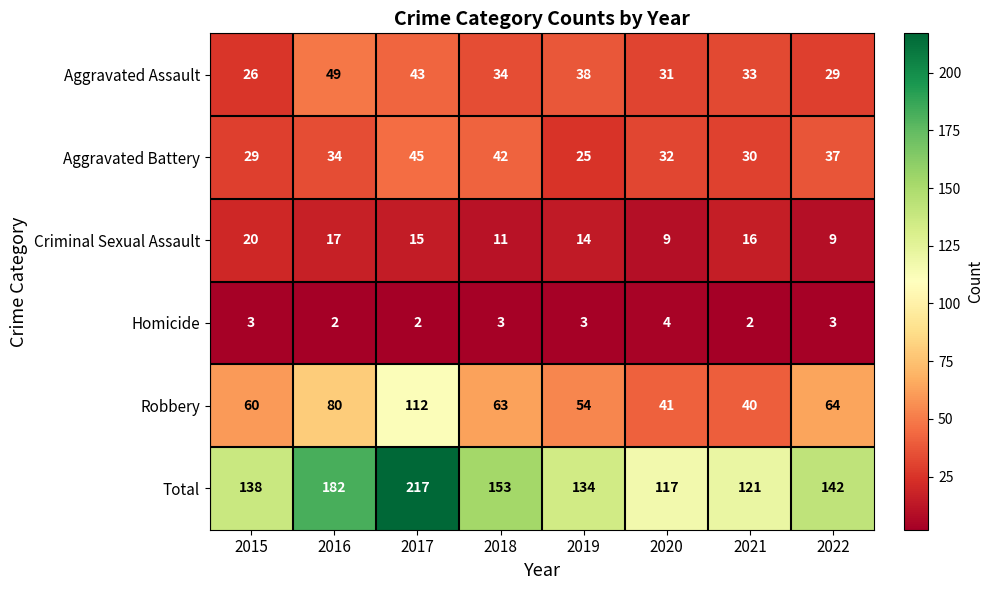

True or false: Robbery has a value of 66 at 2021.

False